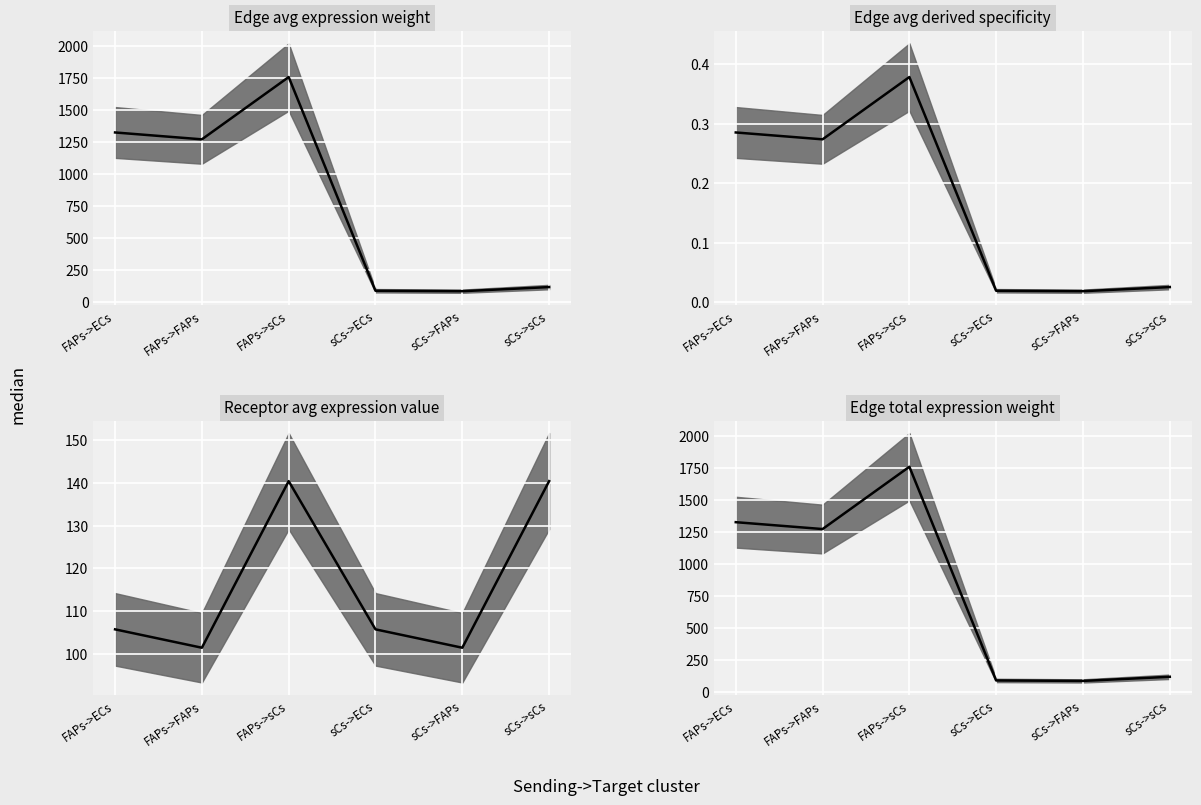

Which series changed the most between FAPs->ECs and sCs->ECs?

Edge avg expression weight